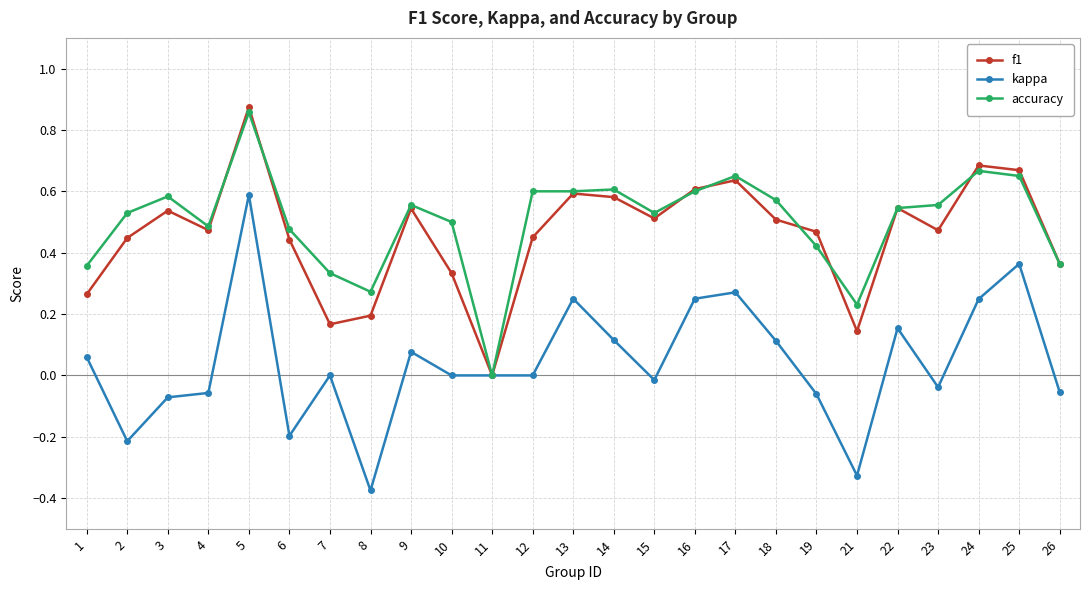

Count the number of categories in the chart.

25